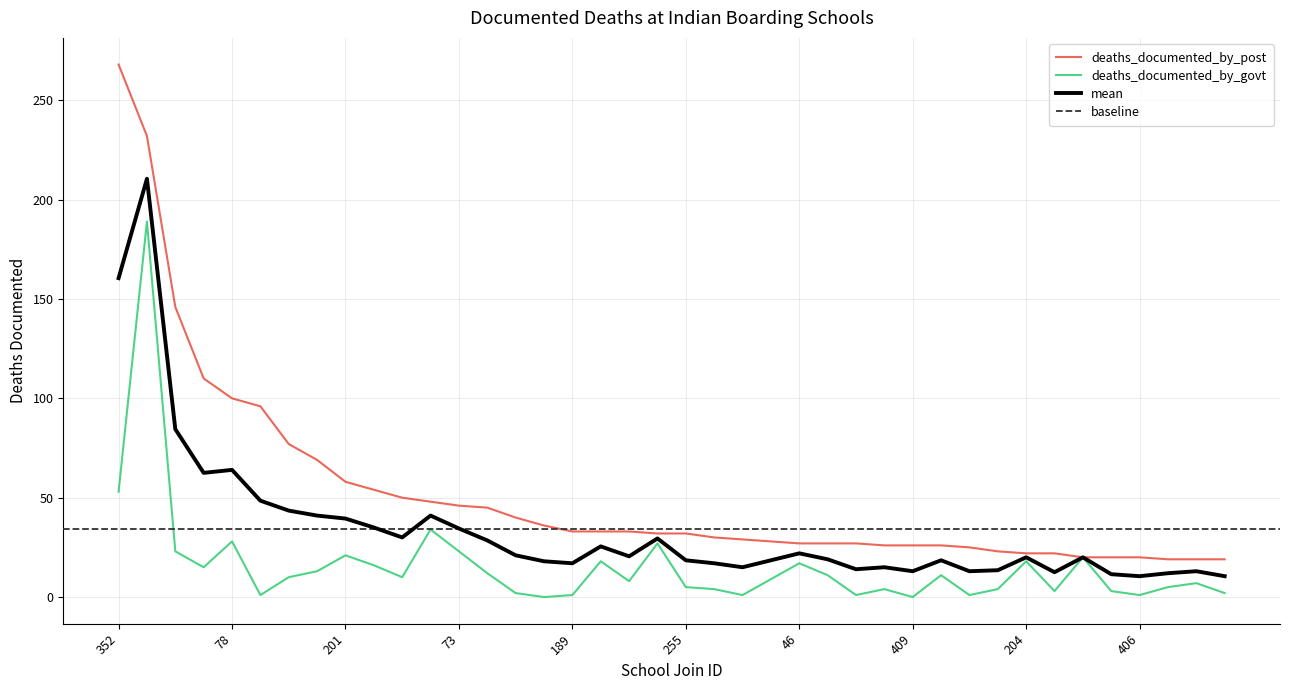

What position from the right is 357?

7